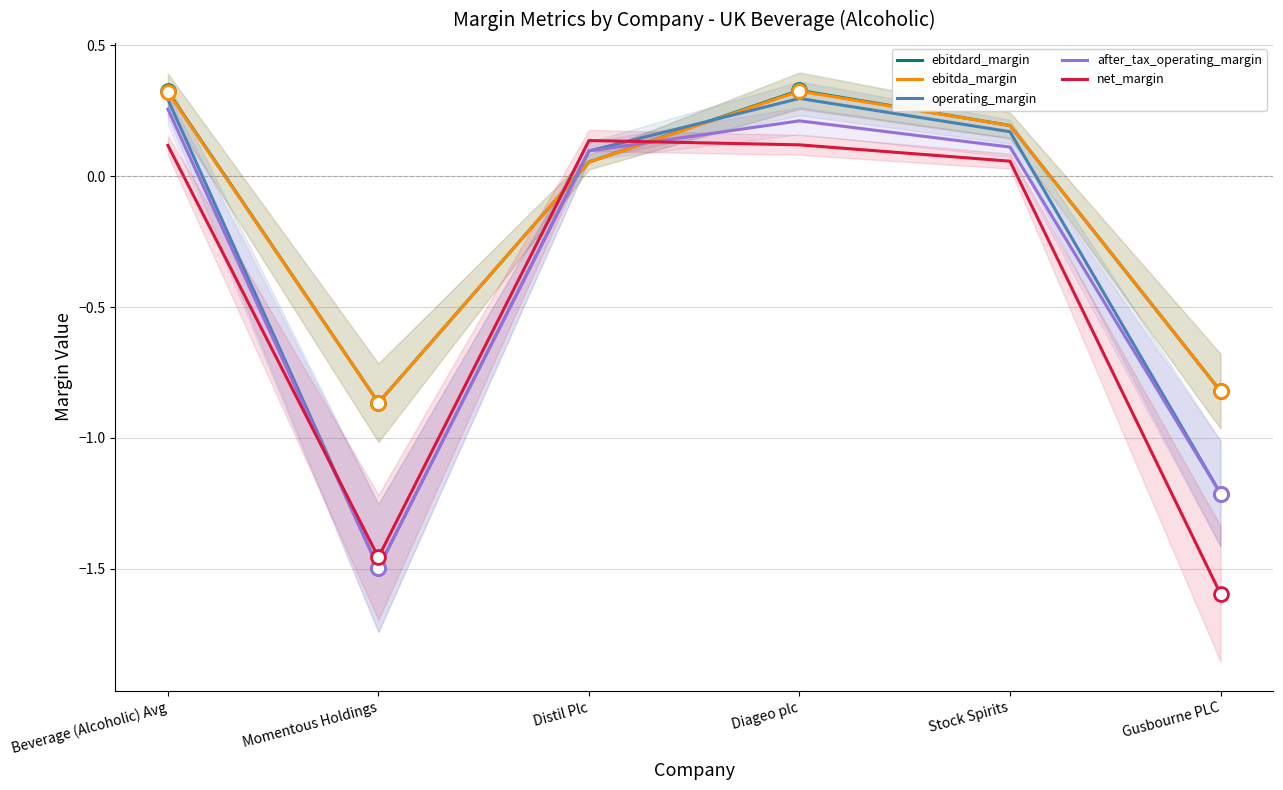

At which label is net_margin closest to 0?

Stock Spirits